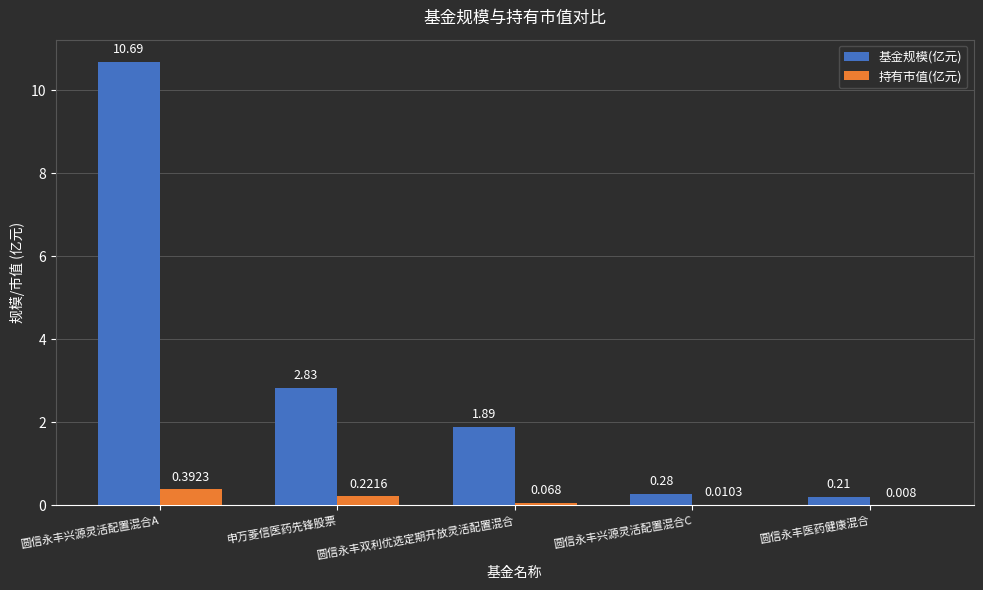

Which series has the largest total across all categories?

基金规模(亿元)